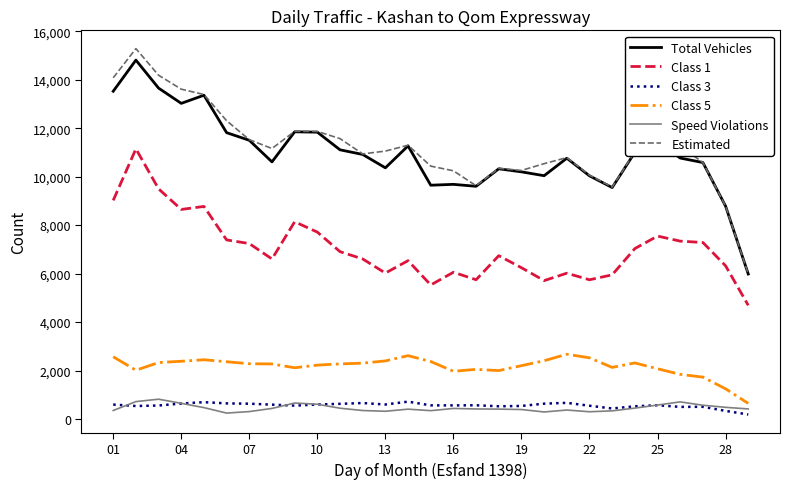

Which series has the largest range (max minus min)?

Estimated